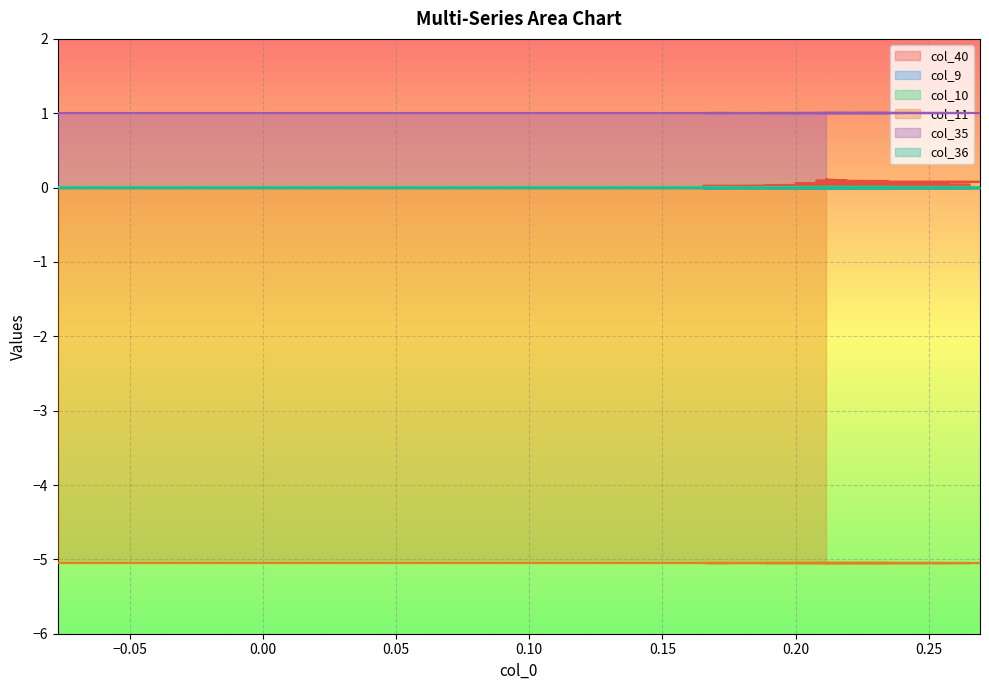

What is the smallest value displayed?

-5.1